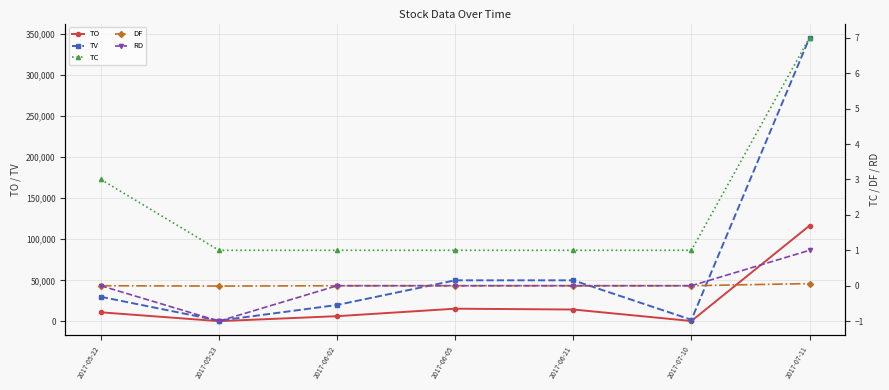

Which series has the widest spread of values?

TV